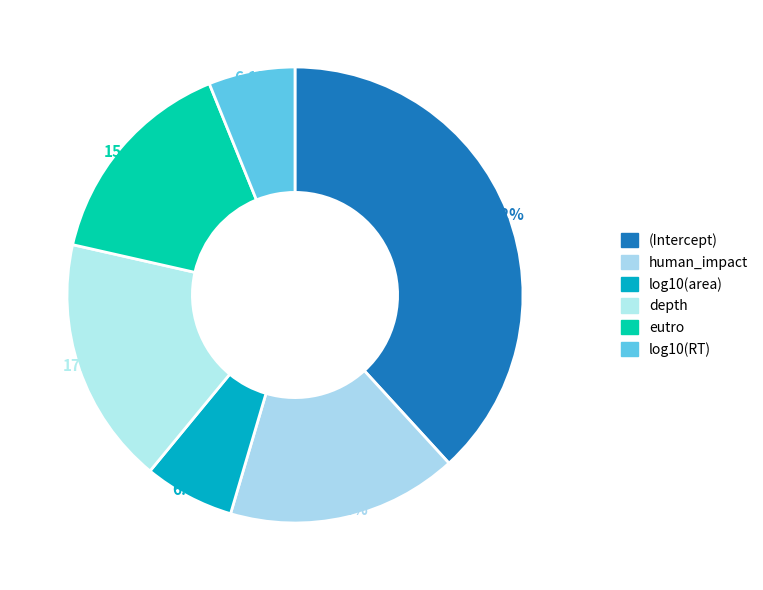

To the nearest percent, what portion does (Intercept) represent?

38%